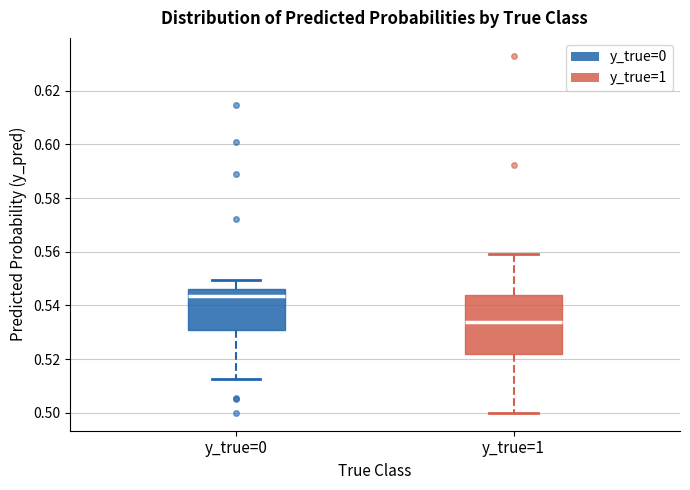

Which box's median line is the lowest?

y_true=1